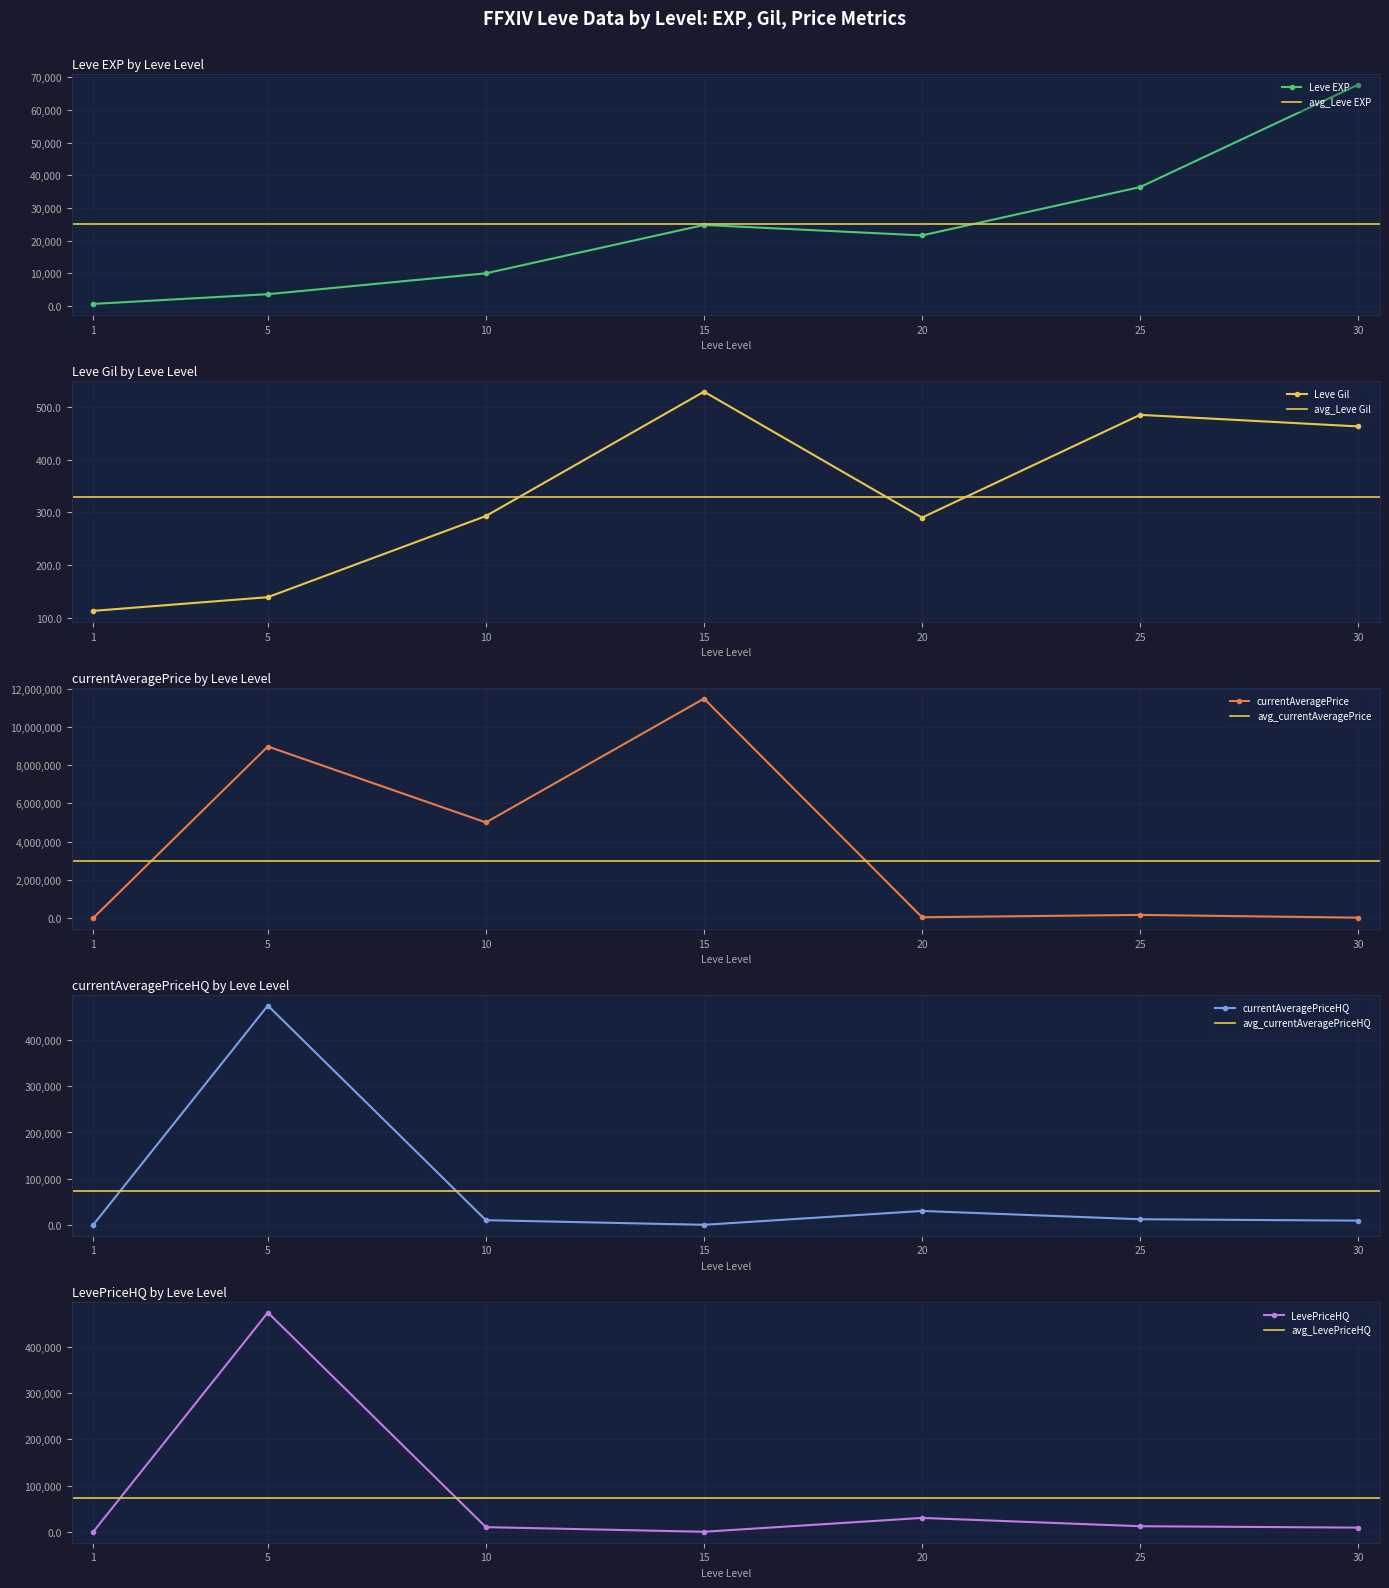

Reading left to right, what are all the values shown in this chart?

Leve EXP: 630.0	3600.0	9990.0	24790.0	21600.0	36390.0	67730.0
Leve Gil: 113.0	139.0	293.0	529.0	290.0	485.0	463.0
currentAveragePrice: 71.3	8987500.0	5004500.0	11500000.0	30000.0	153142.9	9000.0
currentAveragePriceHQ: 301.0	475000.0	10000.0	0.0	30000.0	12000.0	9000.0
LevePriceHQ: 301.0	475000.0	10000.0	0.0	30000.0	12000.0	9000.0